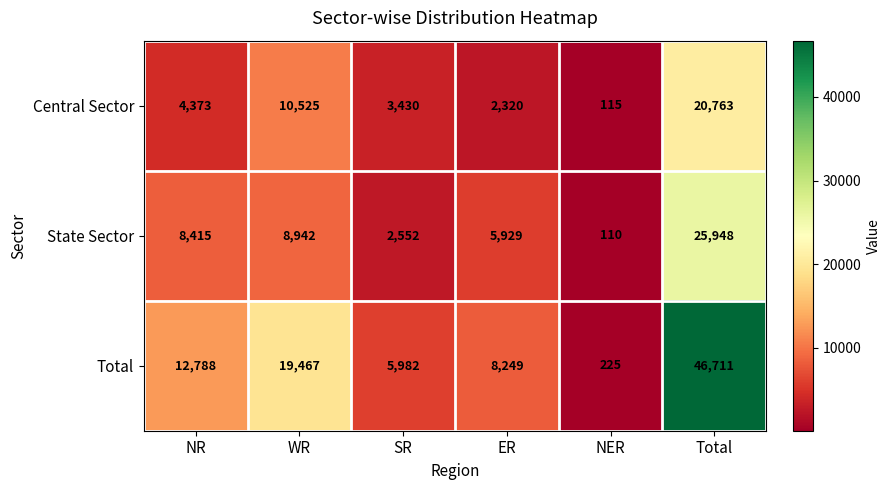

What is the average value of the Total series?

15570